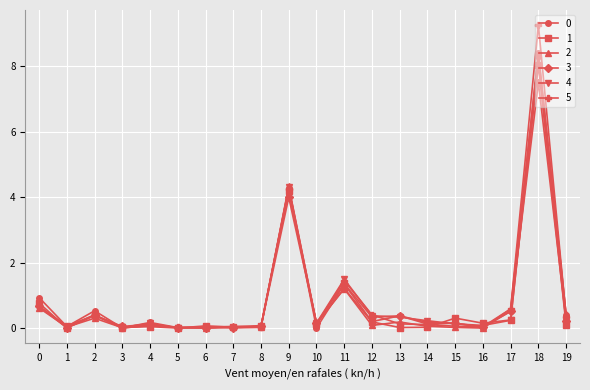

Which category has the highest value in the 2 series?

18